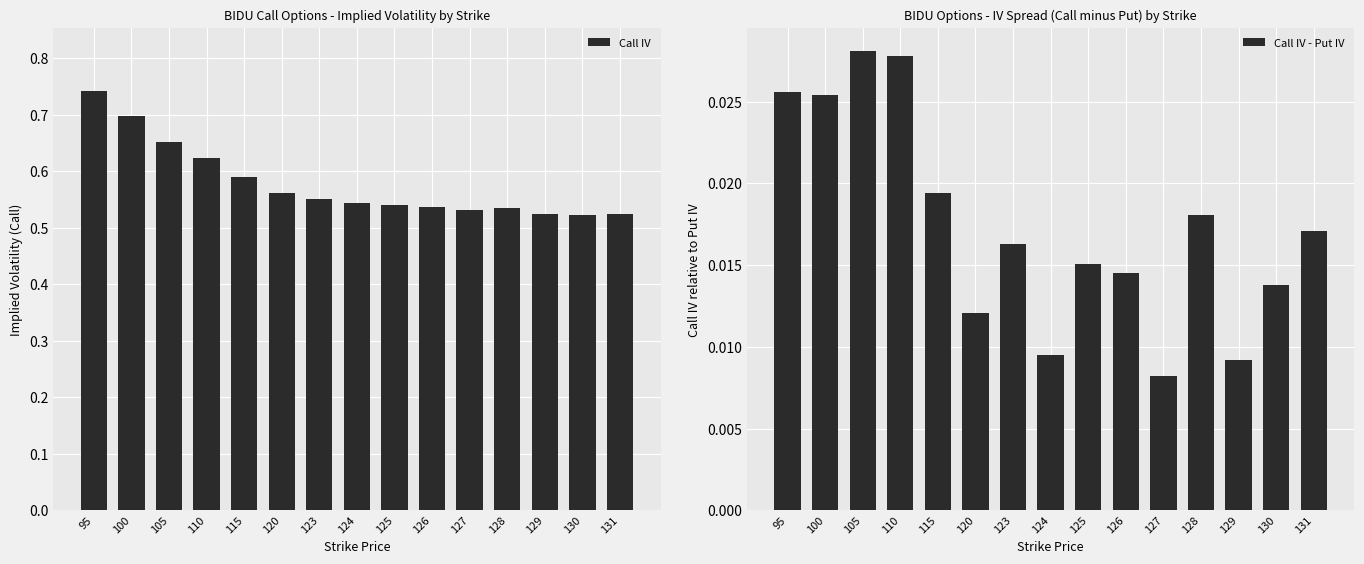

How many groups of bars are there?

15